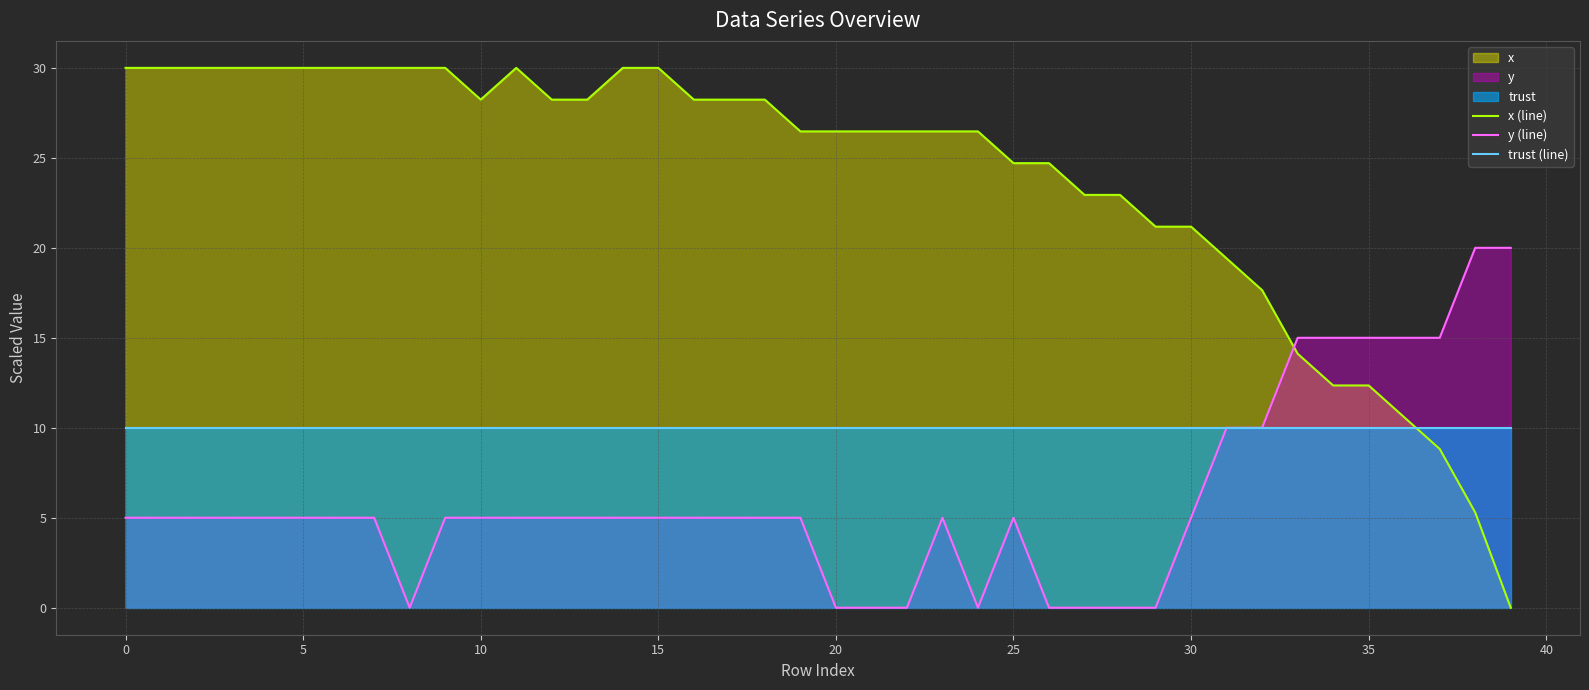

Is it true that x (line) equals 48.3 at 0?

False